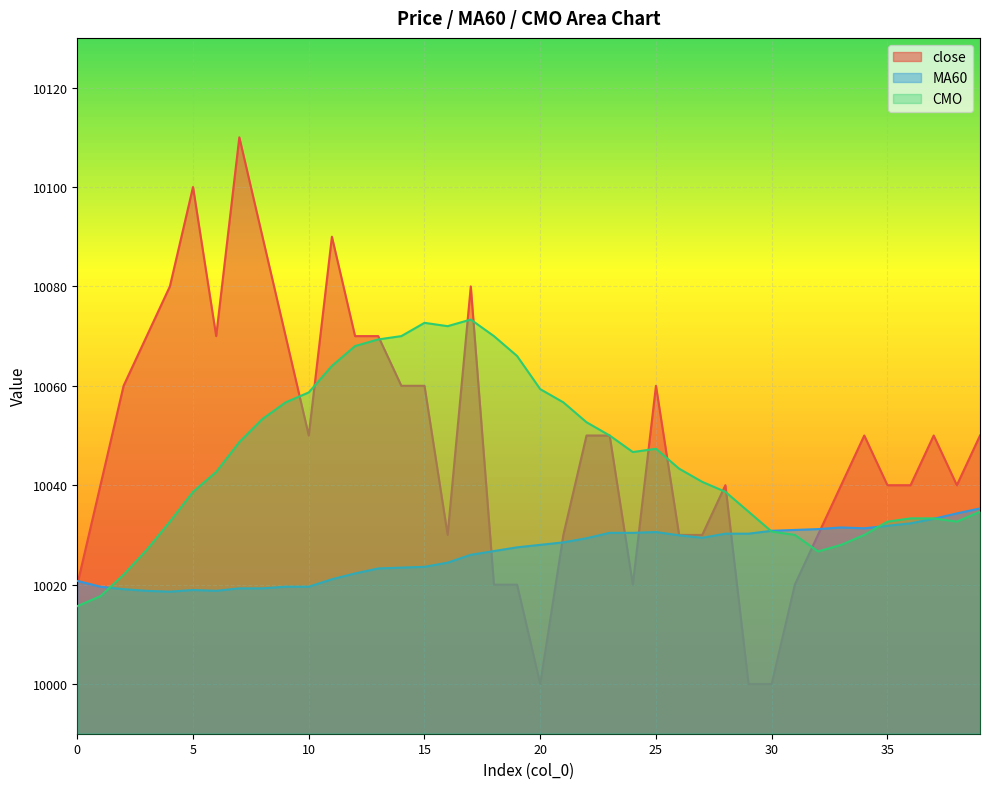

Read the CMO value at 14.

10070.0